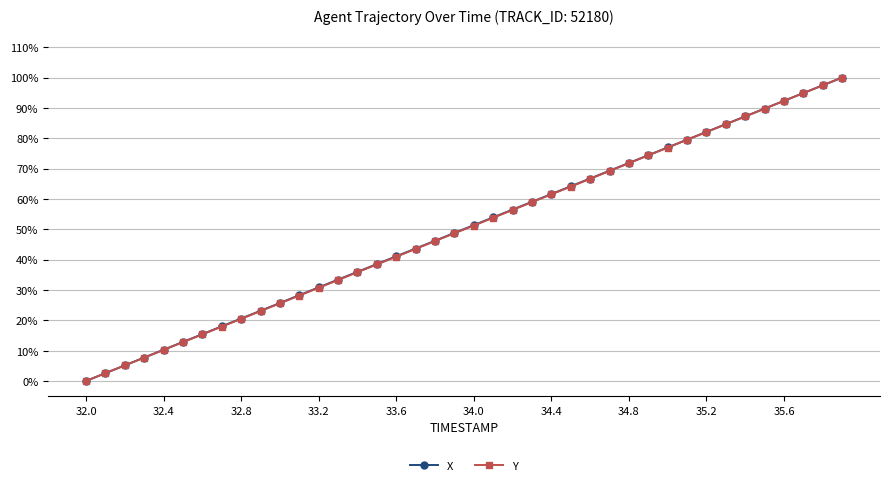

Is this an area chart (filled region under the line)?

No